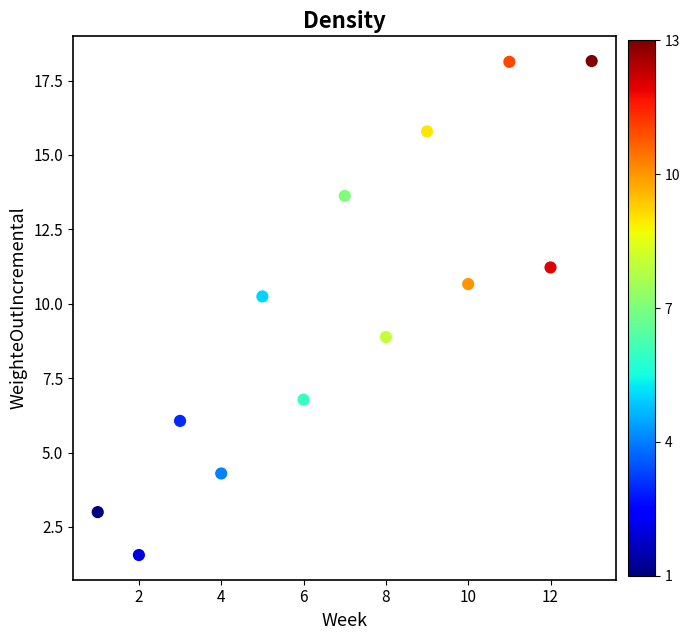

What is the range of Y values (max minus min)?

16.6